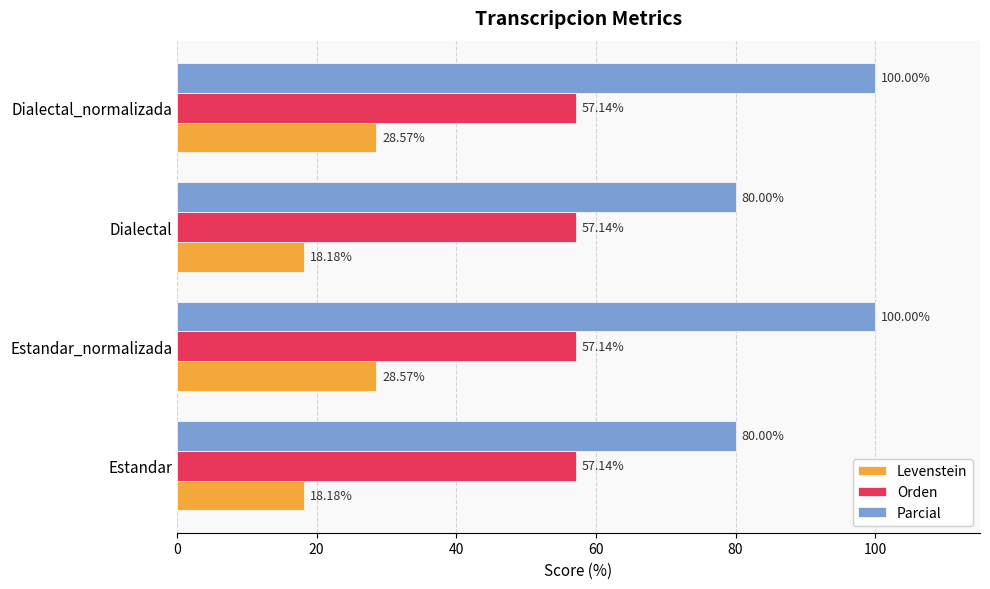

Which series has the largest total across all categories?

Parcial